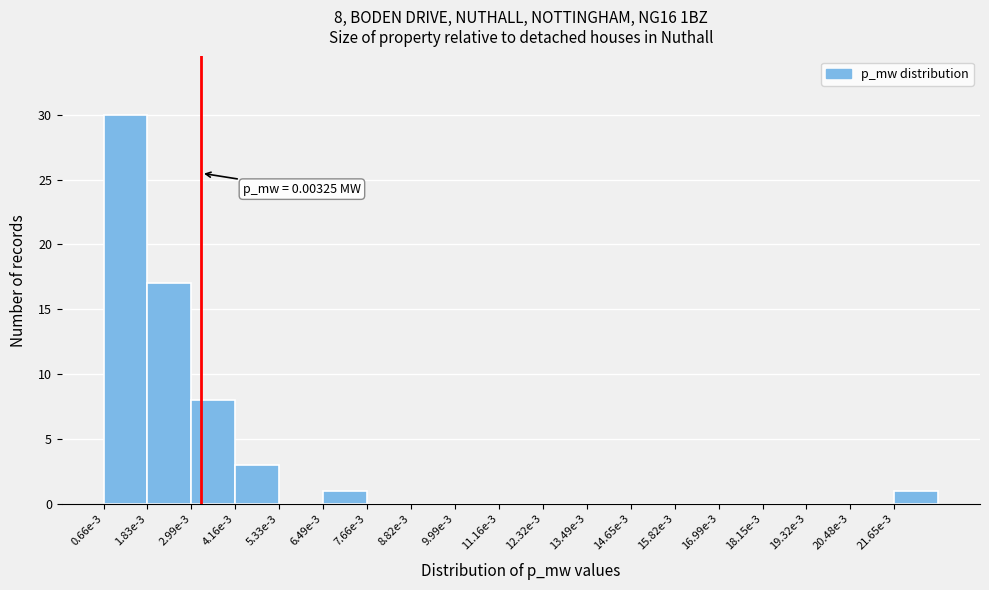

Reading left to right, what are all the values shown in this chart?

0.66e-3=30	1.83e-3=17	2.99e-3=8	4.16e-3=3	5.33e-3=0	6.49e-3=1	7.66e-3=0	8.82e-3=0	9.99e-3=0	11.16e-3=0	12.32e-3=0	13.49e-3=0	14.65e-3=0	15.82e-3=0	16.99e-3=0	18.15e-3=0	19.32e-3=0	20.48e-3=0	21.65e-3=1